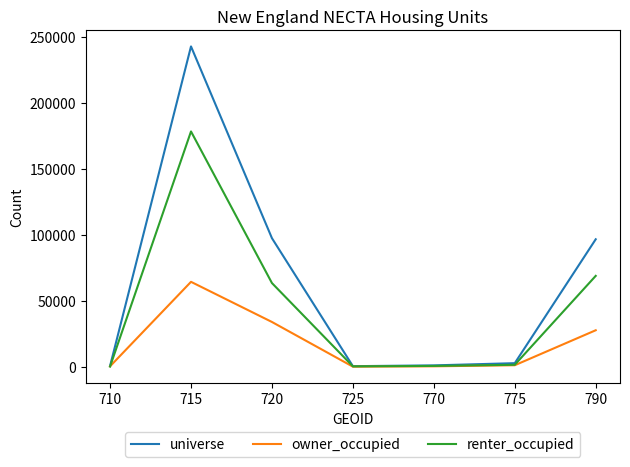

At 790, list the series in order from largest to smallest.

universe, renter_occupied, owner_occupied